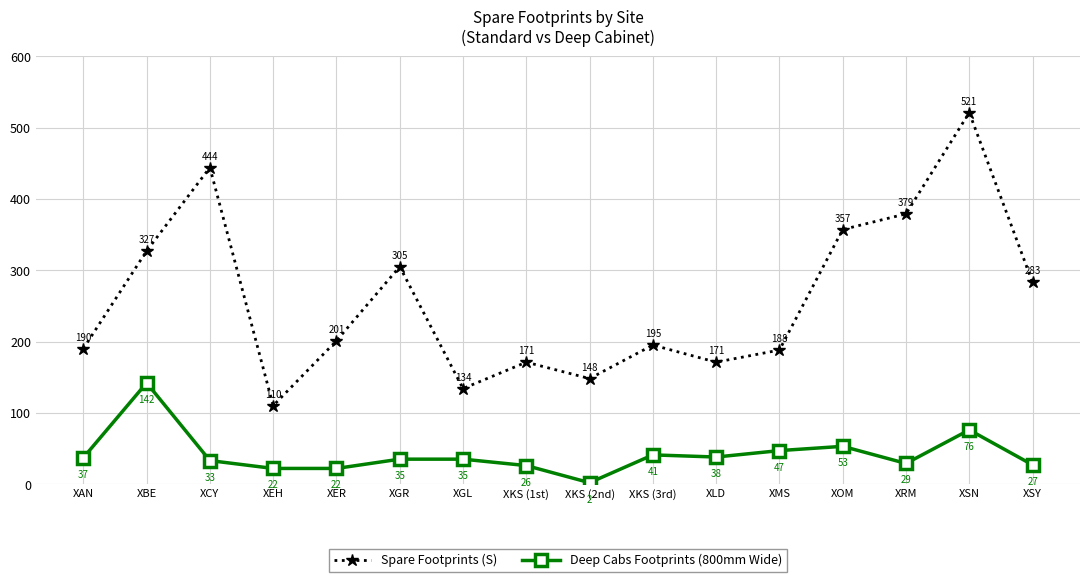

True or false: Spare Footprints (S) has a value of 521 at XSN.

True